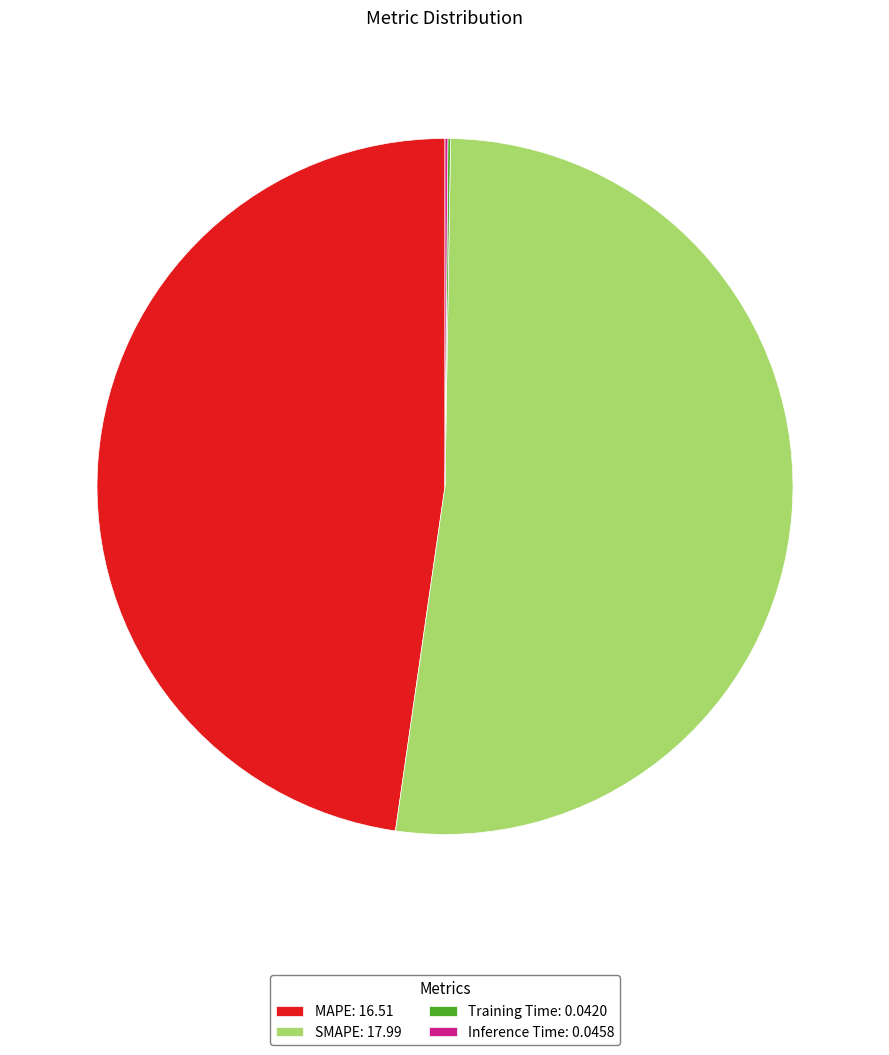

The MAPE slice represents 33% of the pie. True or false?

False